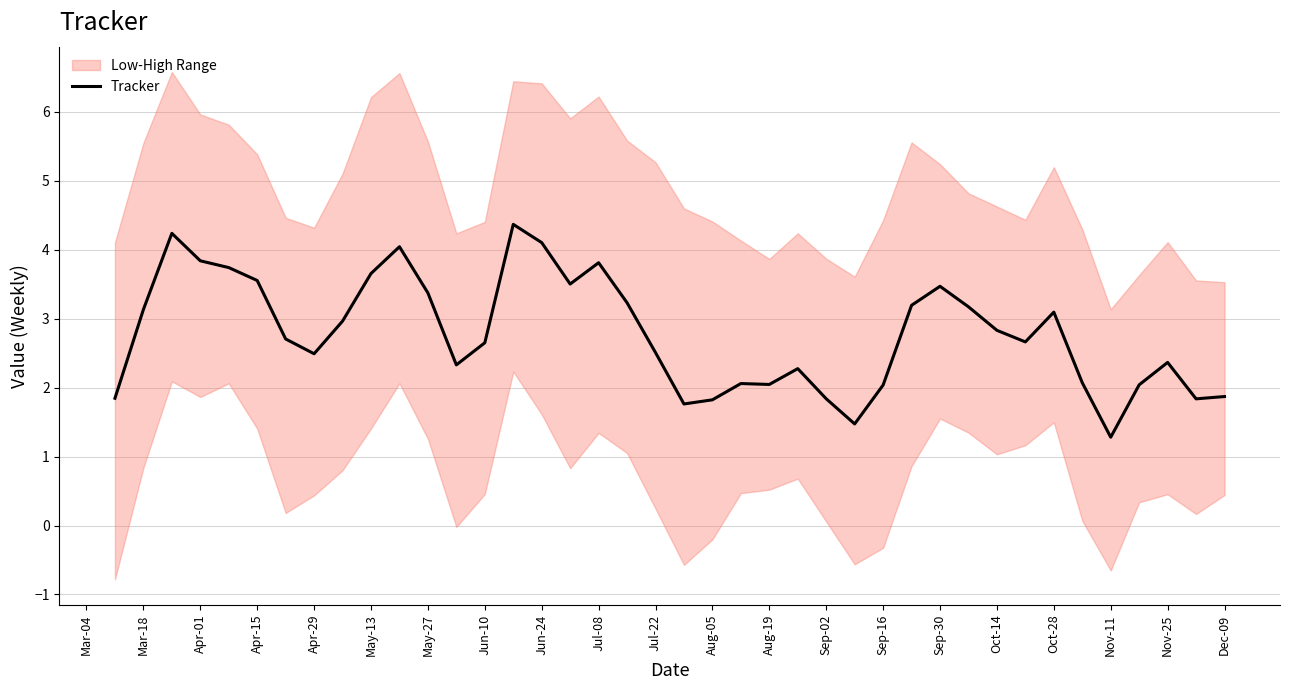

What is the lowest value of the Tracker series?

1.3